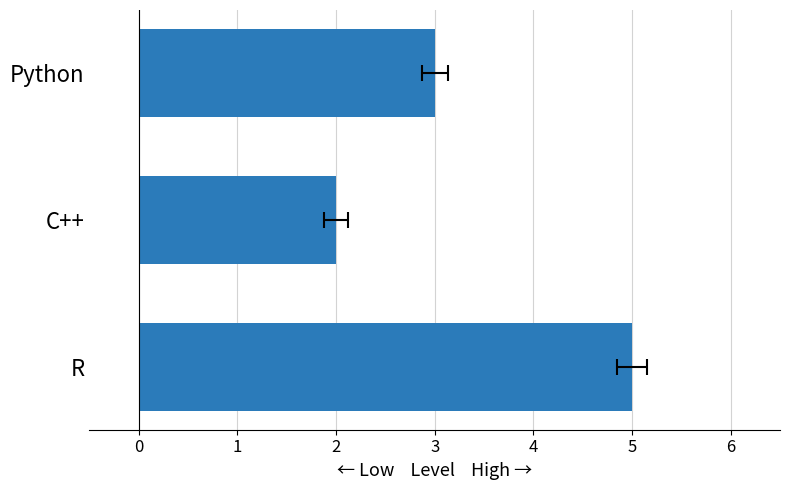

Count the number of data series in this chart.

1